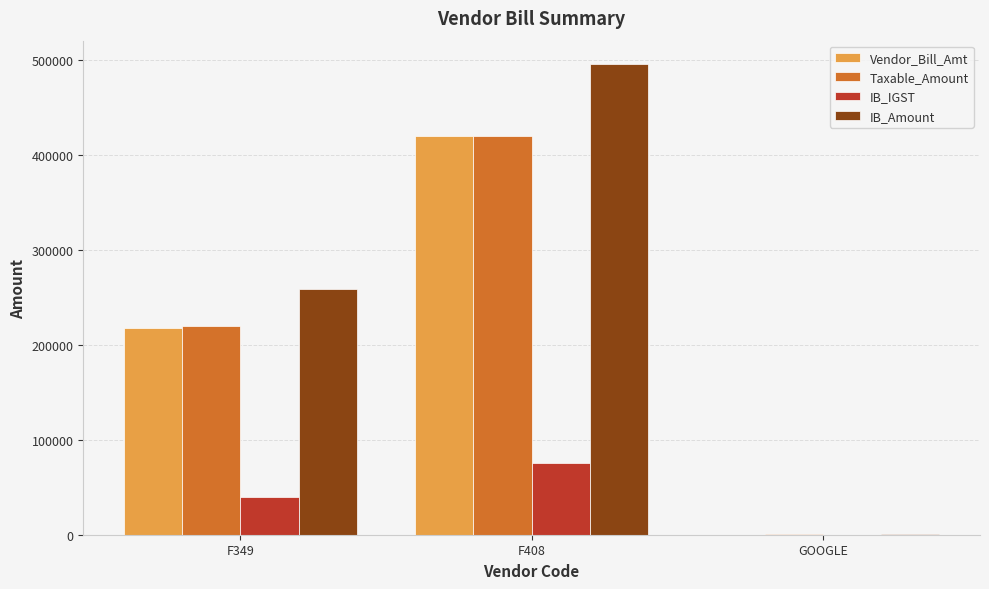

Does the chart contain stacked bars?

No